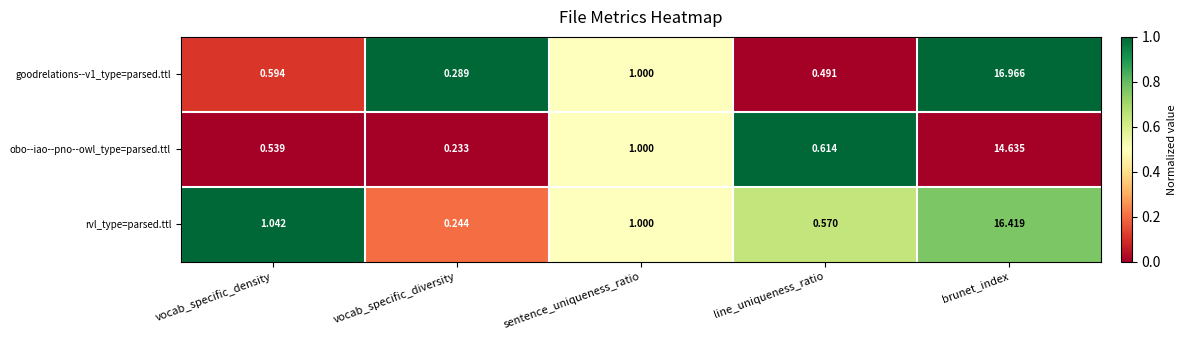

Which series changed the most between vocab_specific_density and sentence_uniqueness_ratio?

obo--iao--pno--owl_type=parsed.ttl